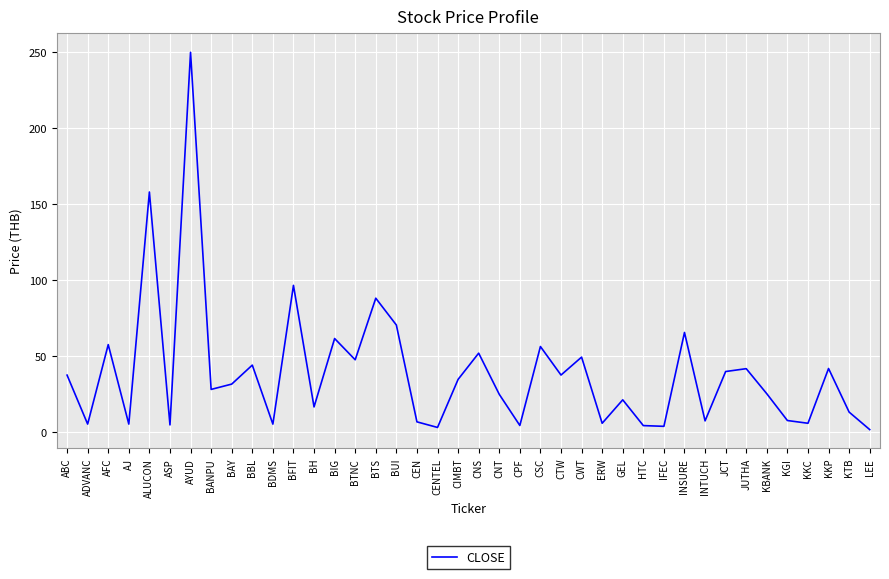

Where is the data nearest to the value 125?

BFIT